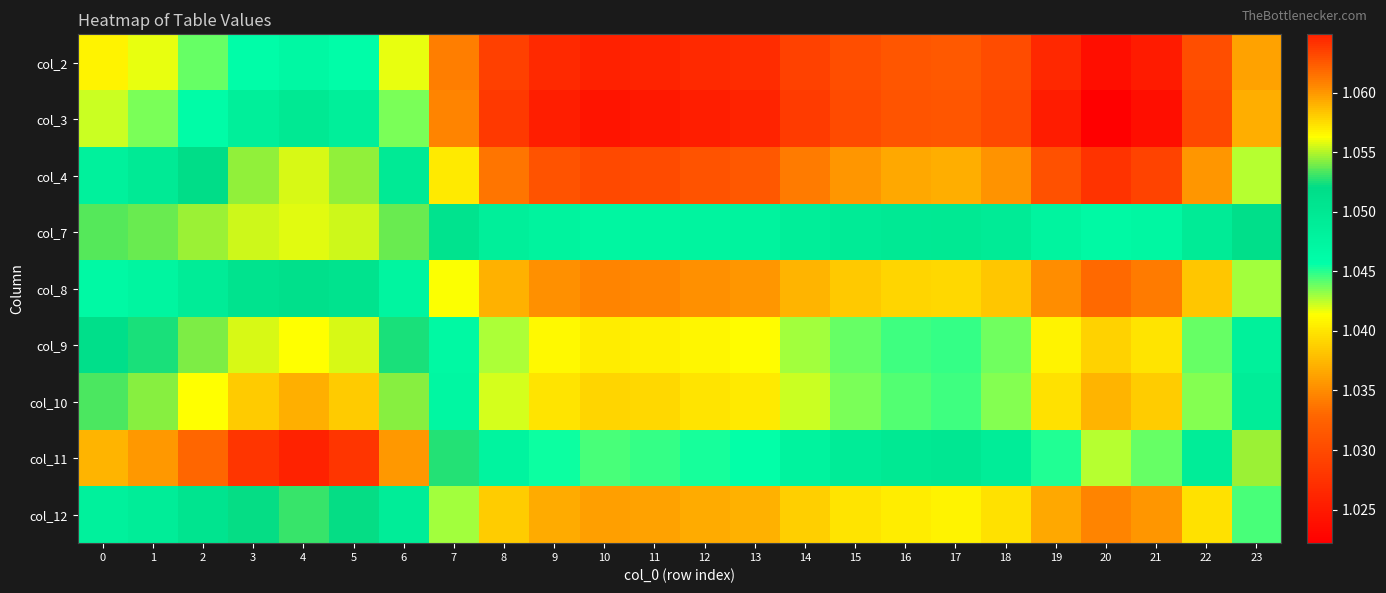

Reading left to right, transcribe all the data shown in this chart.

col_2: 0=1.0	1=1.0	2=1.0	3=1.0	4=1.0	5=1.0	6=1.0	7=1.0	8=1.0	9=1.0	10=1.0	11=1.0	12=1.0	13=1.0	14=1.0	15=1.0	16=1.0	17=1.0	18=1.0	19=1.0	20=1.0	21=1.0	22=1.0	23=1.0
col_3: 0=1.0	1=1.0	2=1.0	3=1.0	4=1.0	5=1.0	6=1.0	7=1.0	8=1.0	9=1.0	10=1.0	11=1.0	12=1.0	13=1.0	14=1.0	15=1.0	16=1.0	17=1.0	18=1.0	19=1.0	20=1.0	21=1.0	22=1.0	23=1.0
col_4: 0=1.0	1=1.0	2=1.1	3=1.1	4=1.1	5=1.1	6=1.0	7=1.0	8=1.0	9=1.0	10=1.0	11=1.0	12=1.0	13=1.0	14=1.0	15=1.0	16=1.0	17=1.0	18=1.0	19=1.0	20=1.0	21=1.0	22=1.0	23=1.0
col_7: 0=1.1	1=1.1	2=1.1	3=1.1	4=1.1	5=1.1	6=1.1	7=1.1	8=1.0	9=1.0	10=1.0	11=1.0	12=1.0	13=1.0	14=1.0	15=1.0	16=1.0	17=1.0	18=1.0	19=1.0	20=1.0	21=1.0	22=1.0	23=1.1
col_8: 0=1.0	1=1.0	2=1.0	3=1.1	4=1.1	5=1.1	6=1.0	7=1.0	8=1.0	9=1.0	10=1.0	11=1.0	12=1.0	13=1.0	14=1.0	15=1.0	16=1.0	17=1.0	18=1.0	19=1.0	20=1.0	21=1.0	22=1.0	23=1.0
col_9: 0=1.1	1=1.1	2=1.1	3=1.1	4=1.1	5=1.1	6=1.1	7=1.0	8=1.0	9=1.0	10=1.0	11=1.0	12=1.0	13=1.0	14=1.0	15=1.0	16=1.0	17=1.0	18=1.0	19=1.0	20=1.0	21=1.0	22=1.0	23=1.0
col_10: 0=1.1	1=1.1	2=1.1	3=1.1	4=1.1	5=1.1	6=1.1	7=1.0	8=1.0	9=1.0	10=1.0	11=1.0	12=1.0	13=1.0	14=1.0	15=1.0	16=1.0	17=1.0	18=1.0	19=1.0	20=1.0	21=1.0	22=1.0	23=1.0
col_11: 0=1.1	1=1.1	2=1.1	3=1.1	4=1.1	5=1.1	6=1.1	7=1.1	8=1.0	9=1.0	10=1.0	11=1.0	12=1.0	13=1.0	14=1.0	15=1.0	16=1.0	17=1.1	18=1.0	19=1.0	20=1.0	21=1.0	22=1.0	23=1.1
col_12: 0=1.0	1=1.0	2=1.1	3=1.1	4=1.1	5=1.1	6=1.0	7=1.0	8=1.0	9=1.0	10=1.0	11=1.0	12=1.0	13=1.0	14=1.0	15=1.0	16=1.0	17=1.0	18=1.0	19=1.0	20=1.0	21=1.0	22=1.0	23=1.0